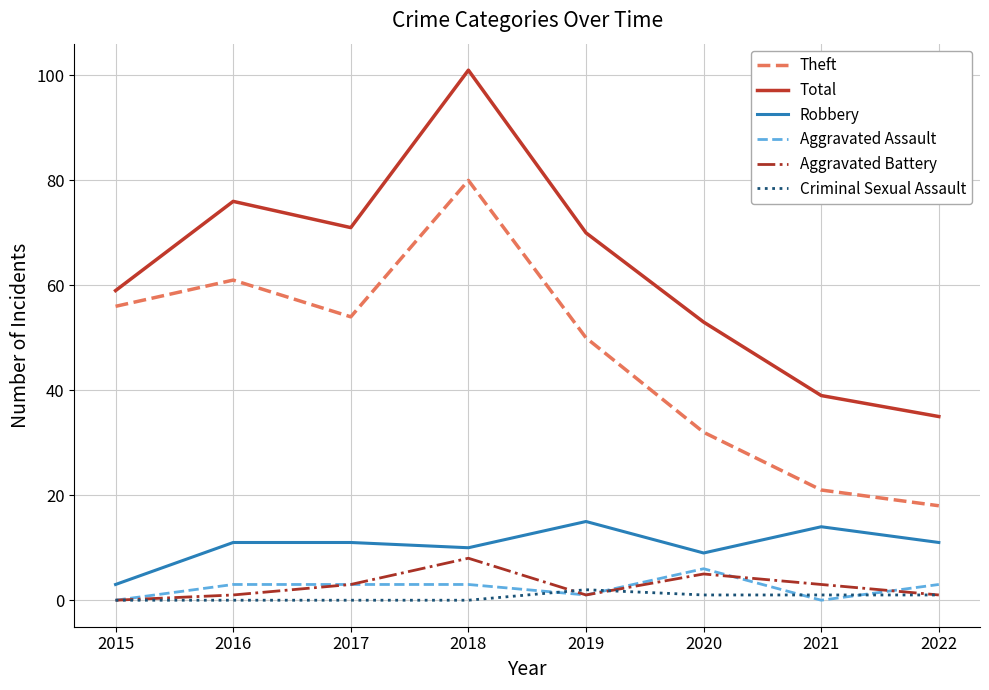

What is the highest value of the Theft series?

80